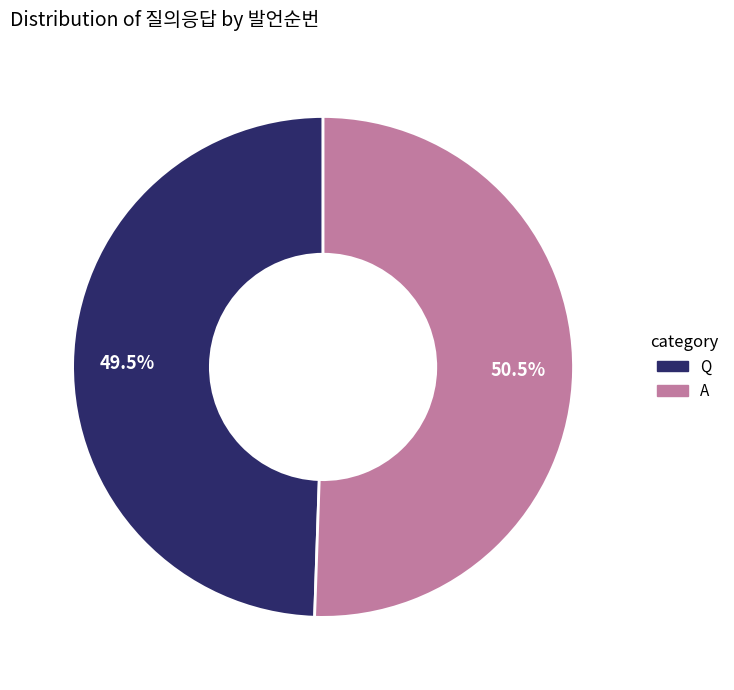

What is the majority slice?

A